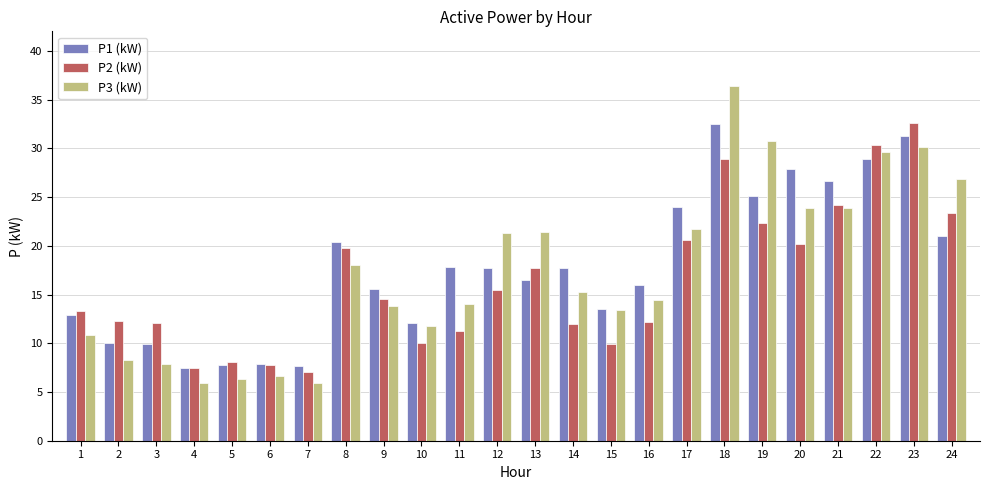

Are the bars grouped side by side (vs. stacked)?

Yes